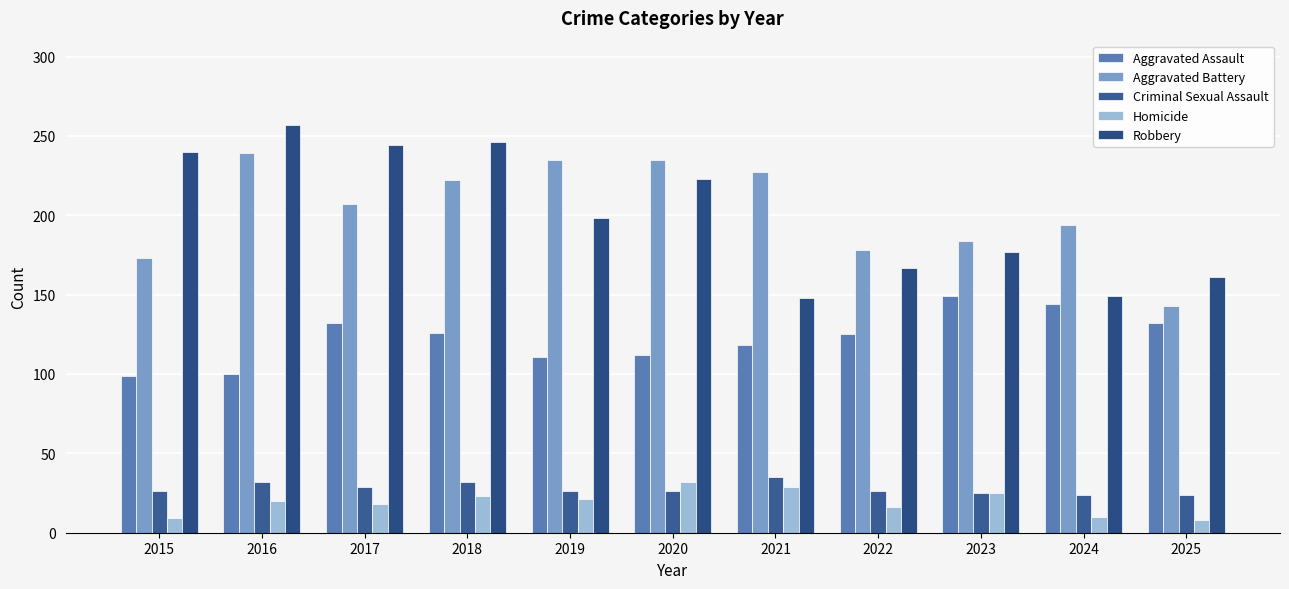

Is the value of Aggravated Battery at 2023 greater than the value of Criminal Sexual Assault at 2016?

Yes